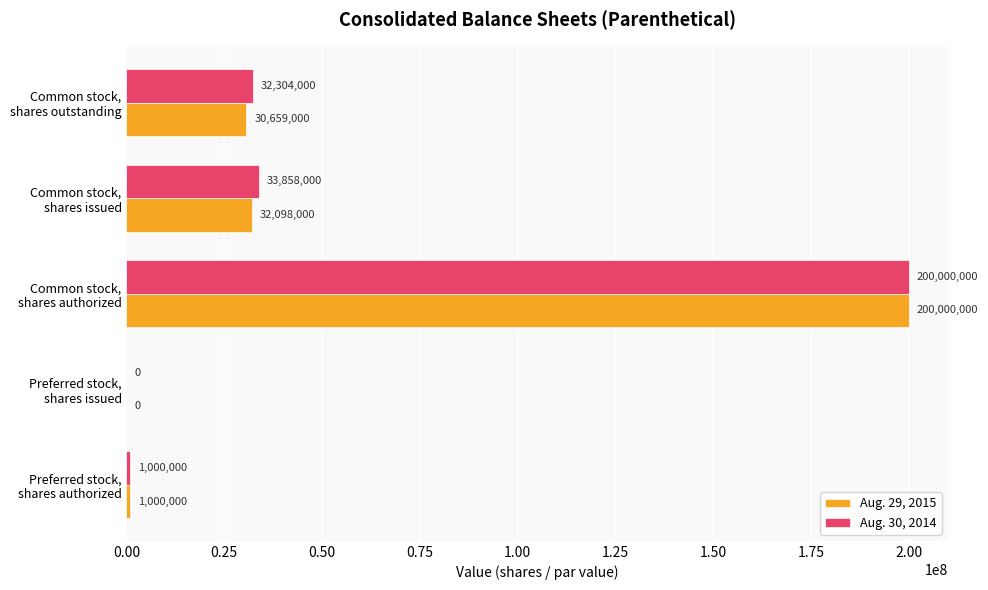

Which series has the largest total across all categories?

Aug. 30, 2014